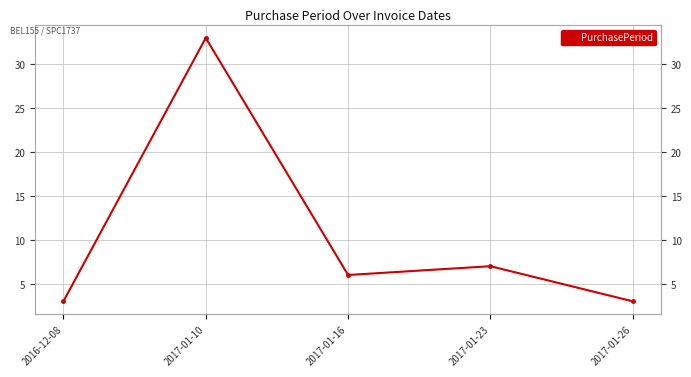

How many distinct data groups are displayed?

1